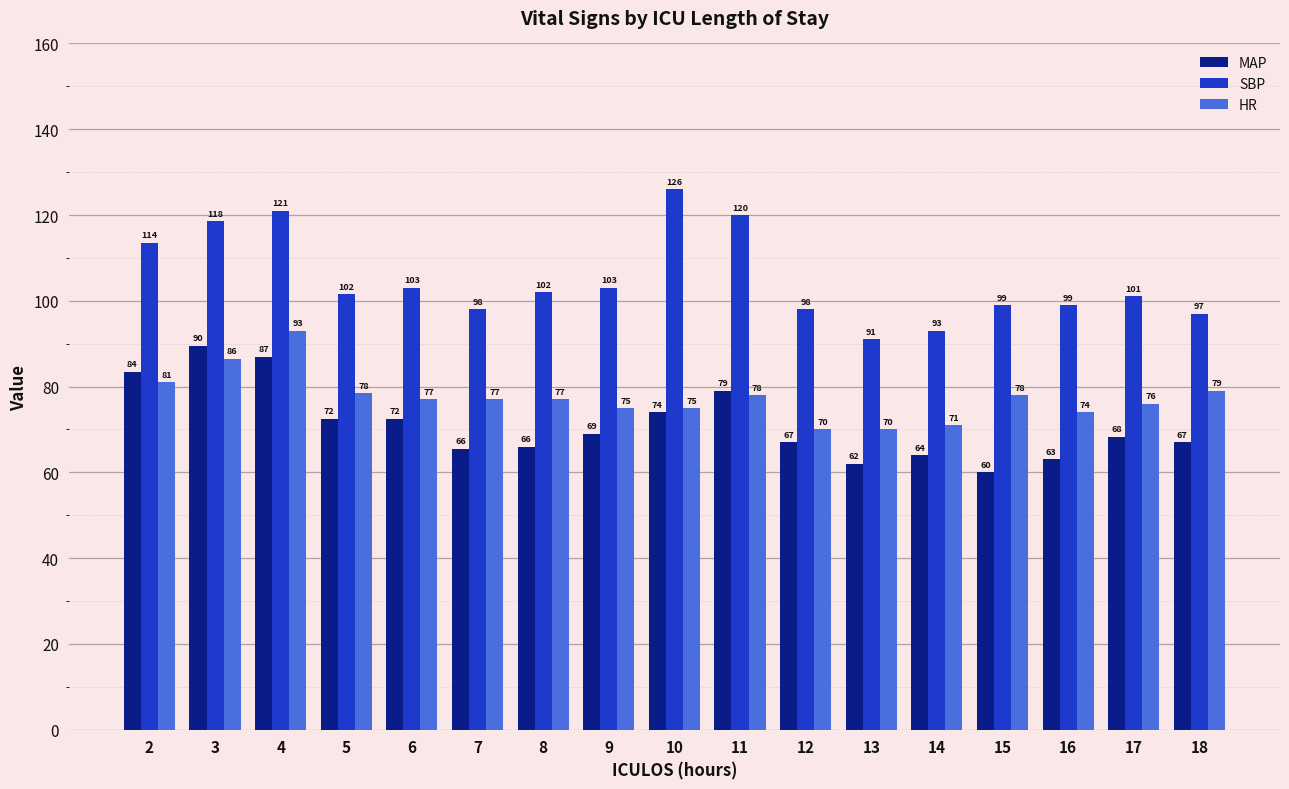

What is the total value across all series at 16?

236.0